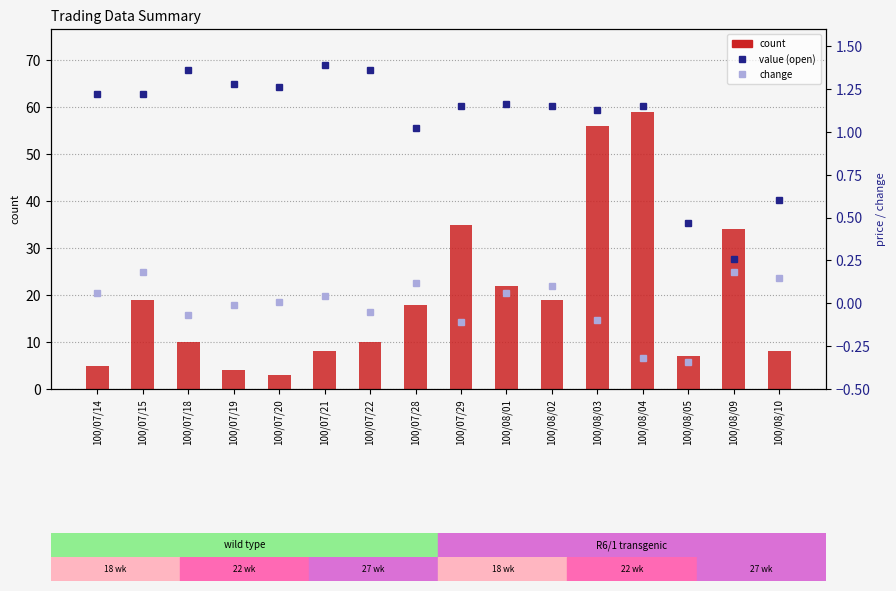

Reading left to right, list all the values displayed in this chart.

count: 5.0	19.0	10.0	4.0	3.0	8.0	10.0	18.0	35.0	22.0	19.0	56.0	59.0	7.0	34.0	8.0
value (open): 1.2	1.2	1.4	1.3	1.3	1.4	1.4	1.0	1.1	1.2	1.1	1.1	1.1	0.5	0.3	0.6
change: 0.1	0.2	-0.1	-0.0	0.0	0.0	-0.1	0.1	-0.1	0.1	0.1	-0.1	-0.3	-0.3	0.2	0.1